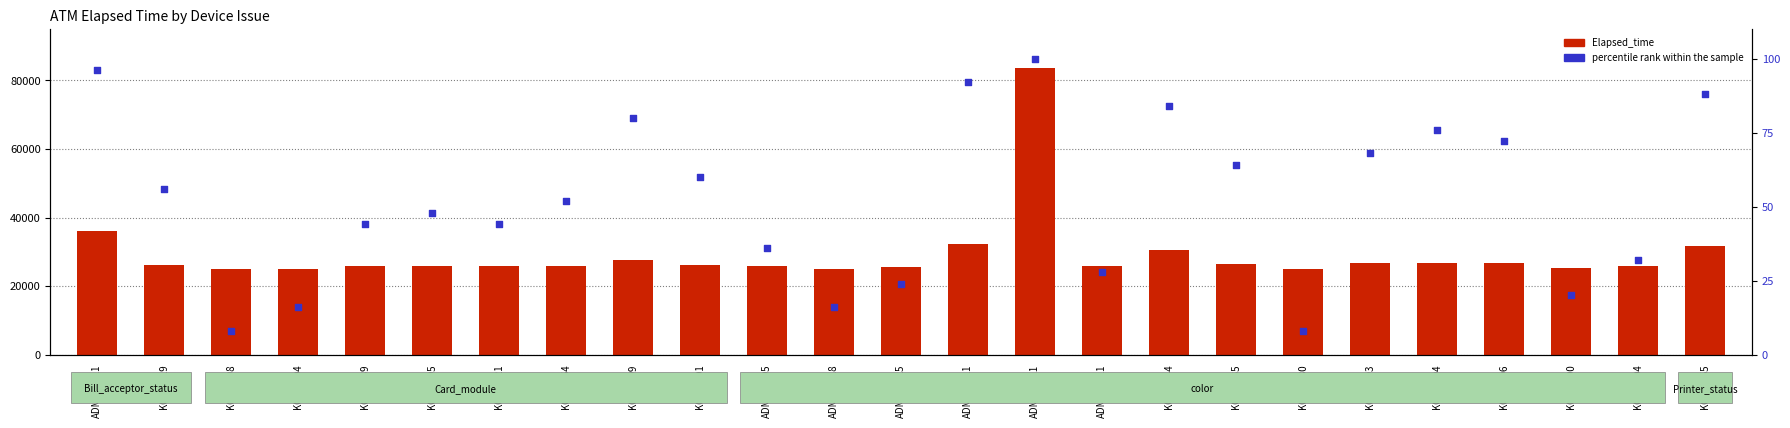

Which series reaches the maximum Y coordinate?

Elapsed_time